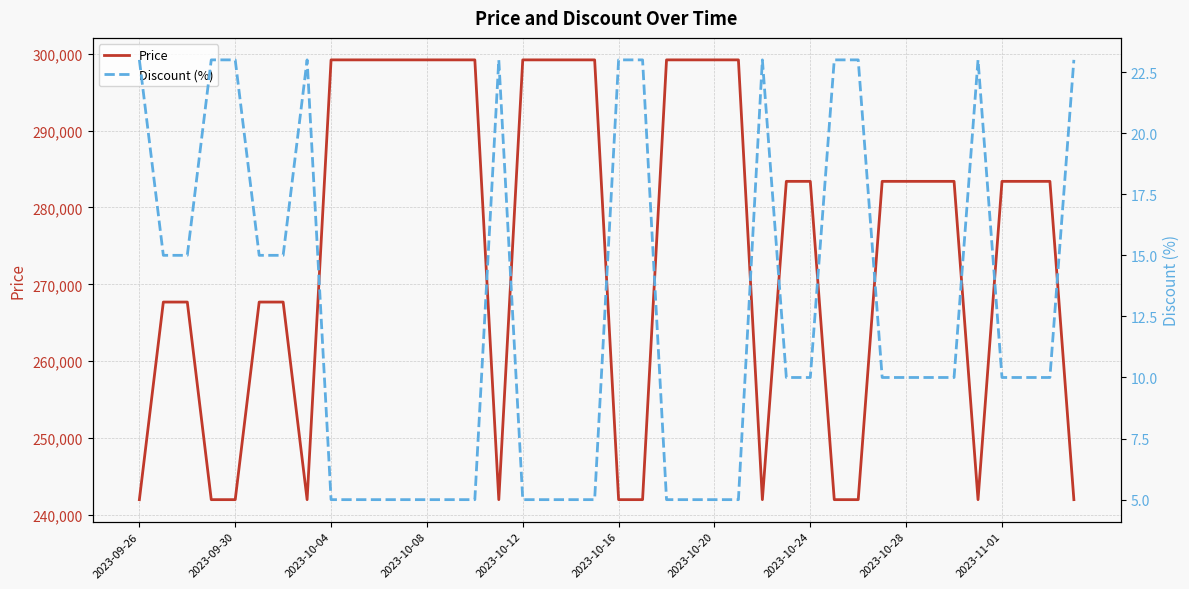

True or false: Discount (%) and Price intersect in this chart.

False